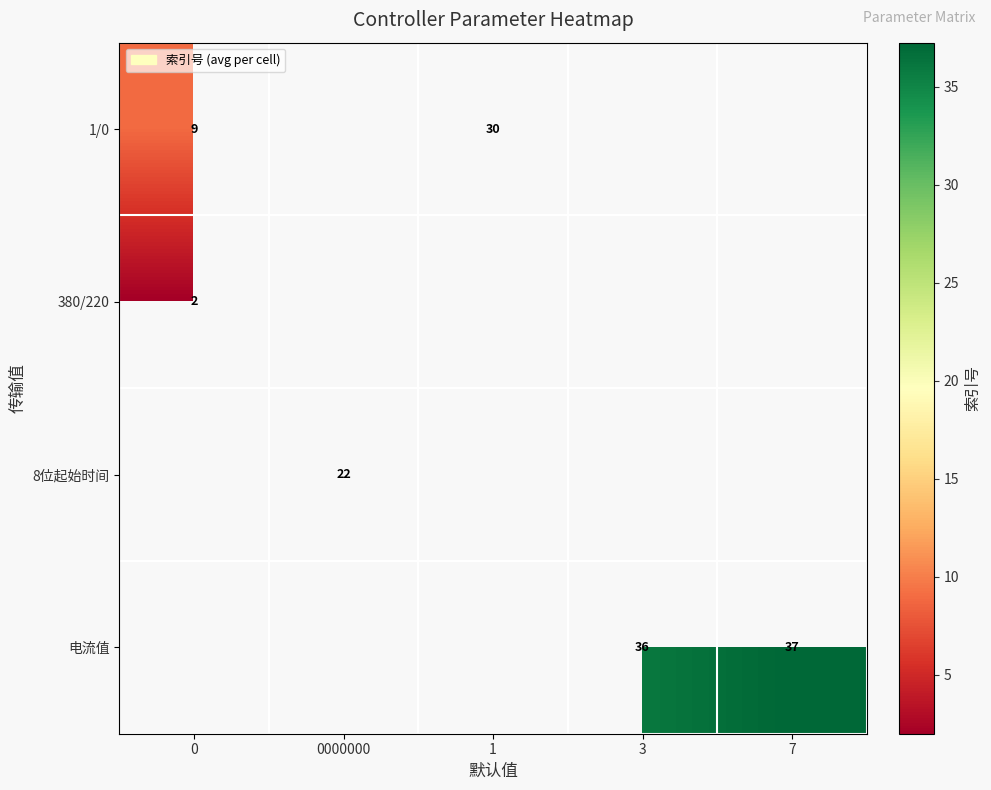

Which category has the highest value across all series?

7